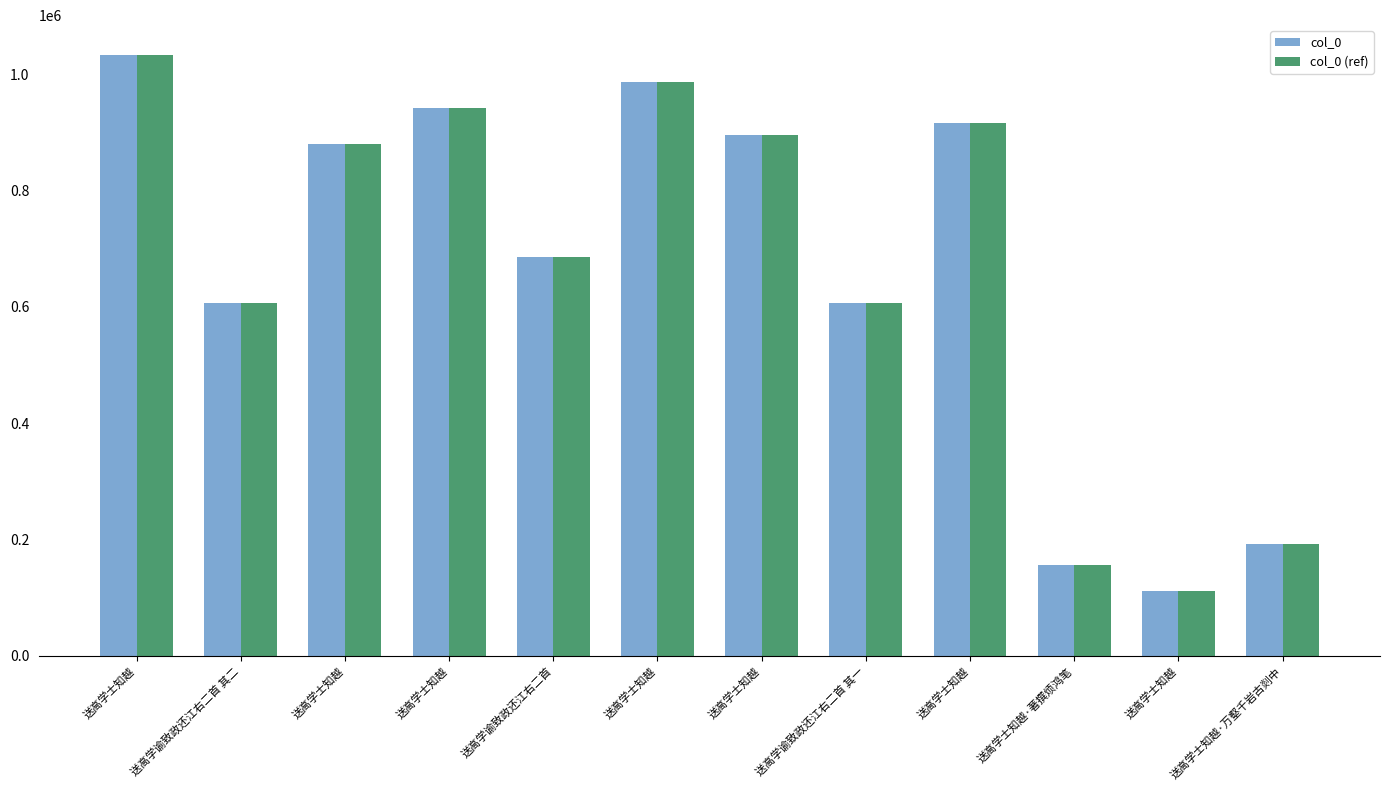

What are all the series names shown in the legend?

col_0, col_0 (ref)